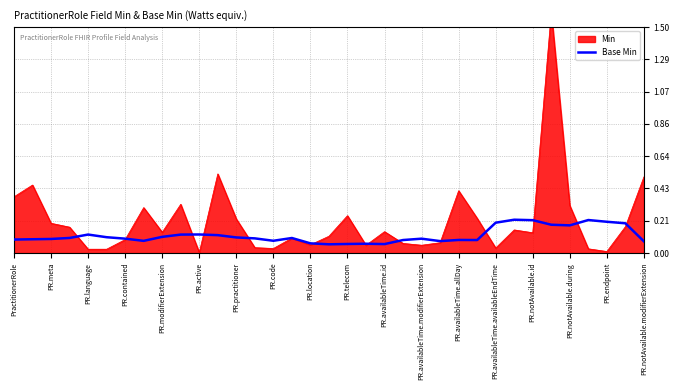

Is it true that Base Min equals 0.0 at PR.contained?

False